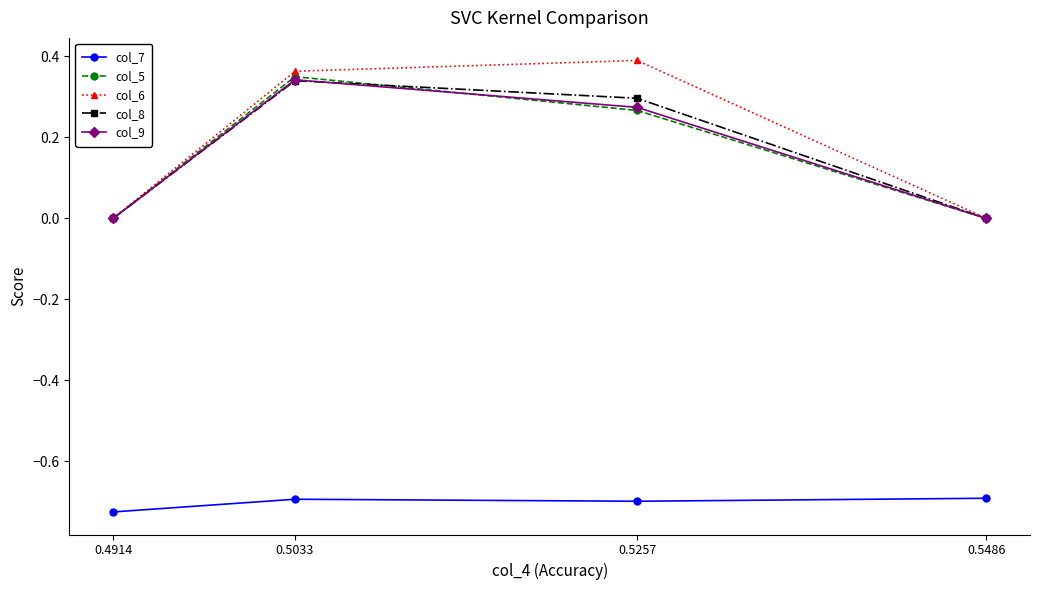

True or false: col_6 has more than 1 points higher than both neighbors.

False